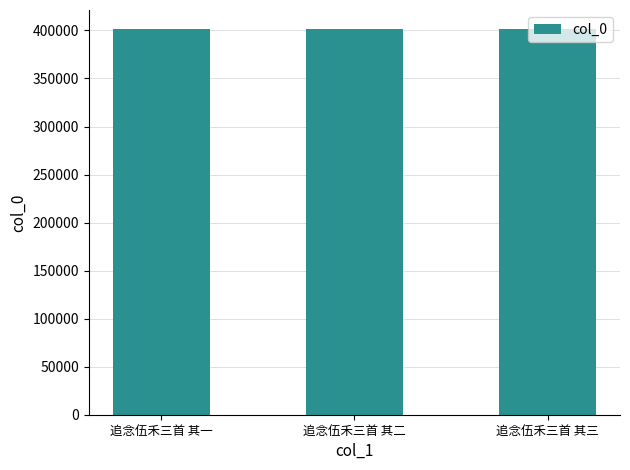

How many bars are there in total?

3